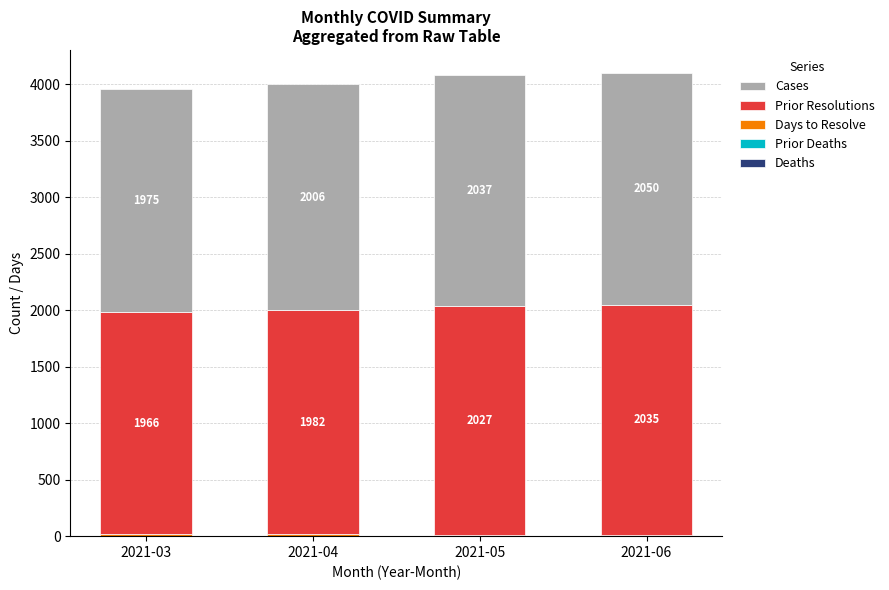

At which category is the sum across all series the highest?

2021-06